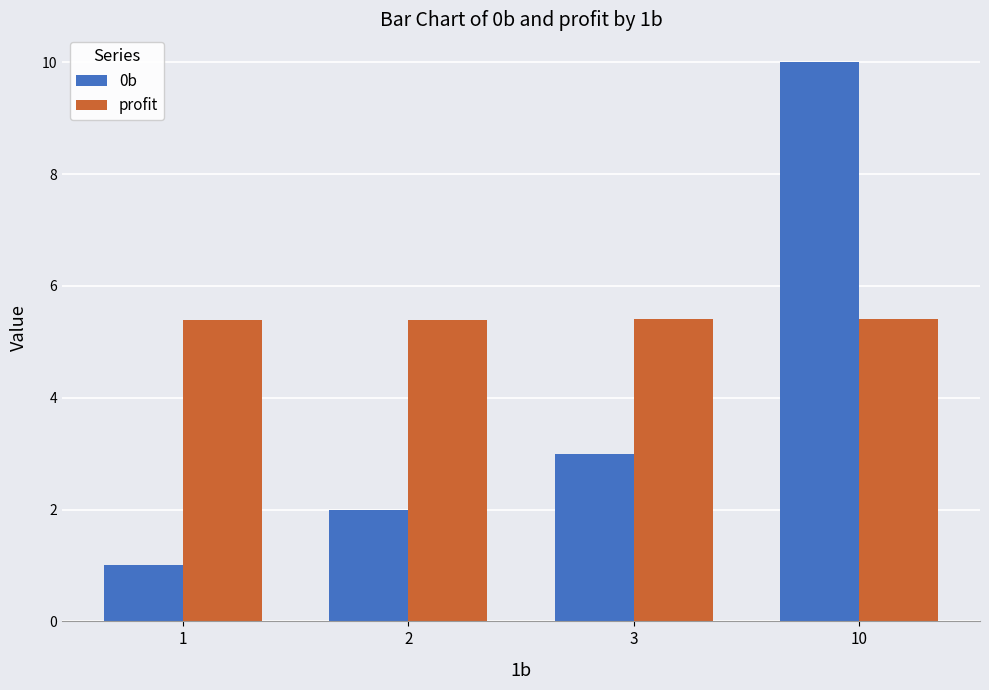

Which series has the widest spread of values?

0b